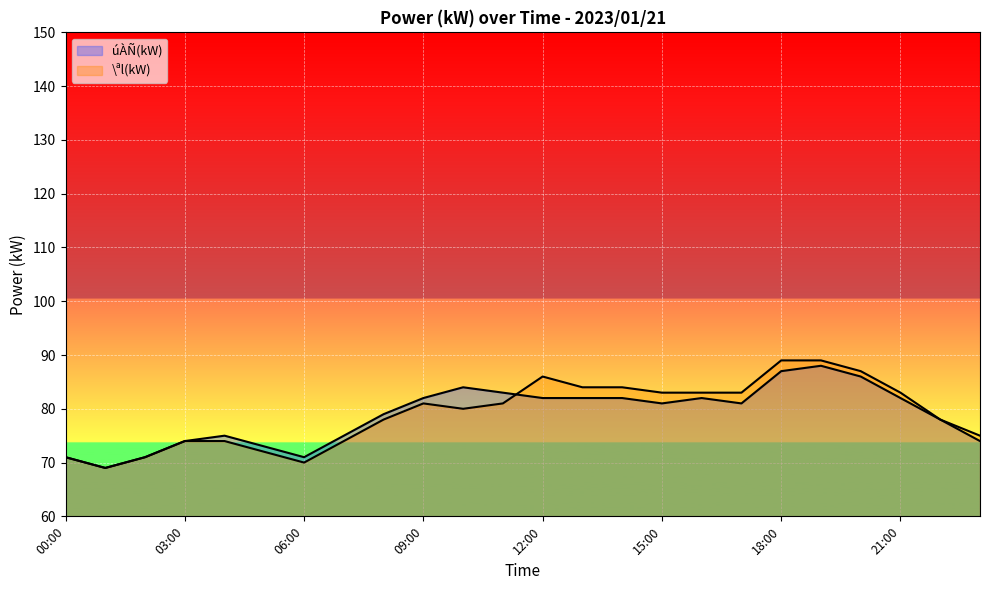

True or false: úÀÑ(kW) has a value of 83 at 11:00.

True